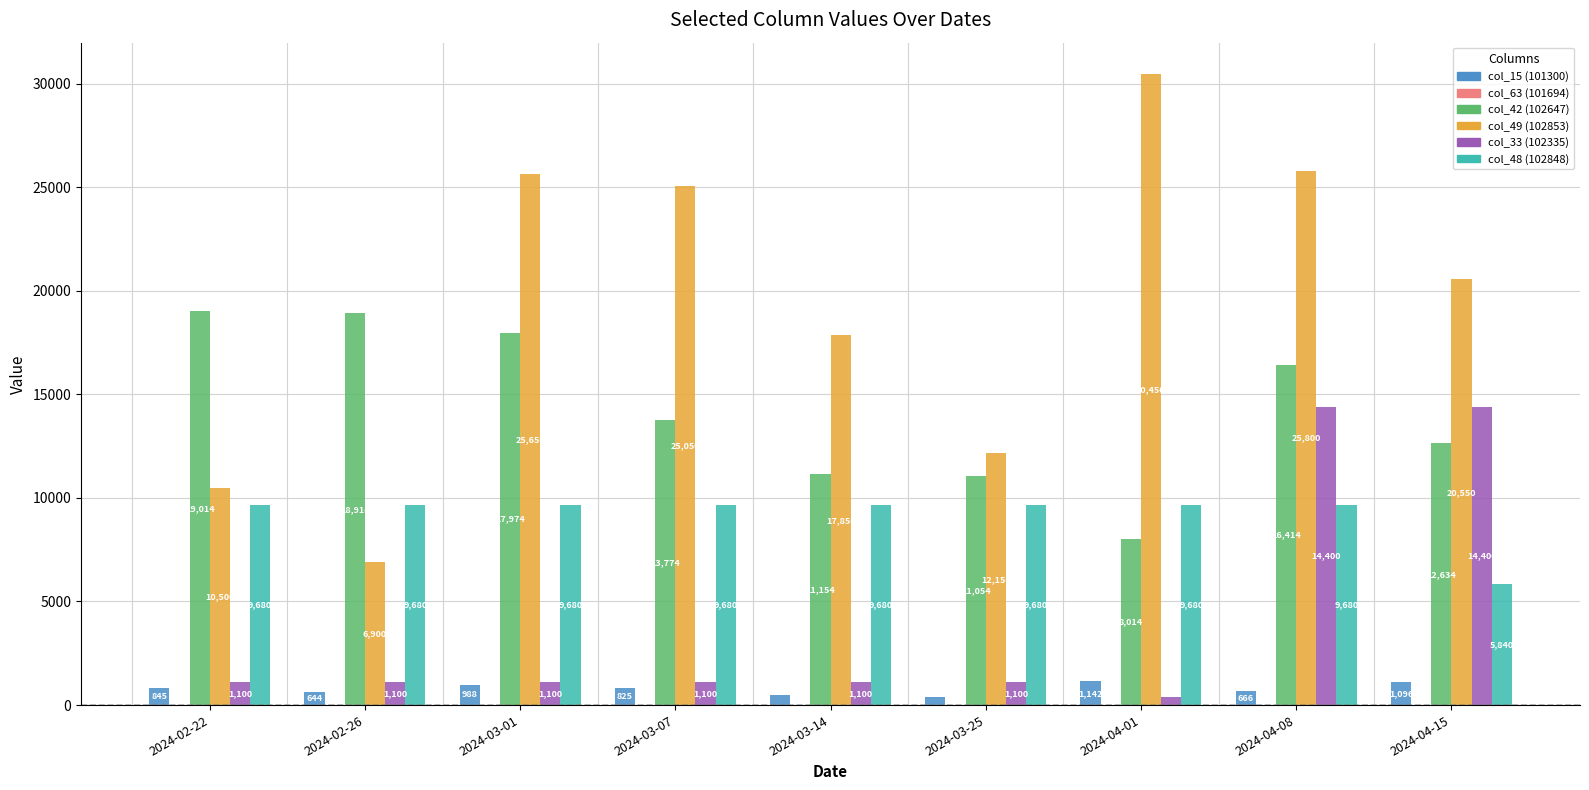

The value of col_42 (102647) at 2024-03-01 is 17974. True or false?

True